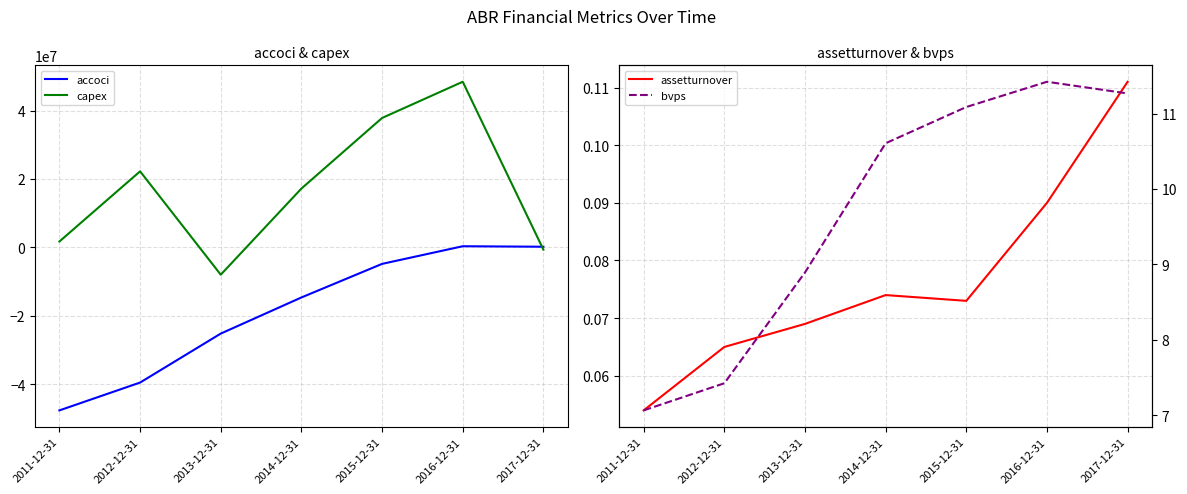

List the labels in order of assetturnover value, largest first.

2017-12-31, 2016-12-31, 2014-12-31, 2015-12-31, 2013-12-31, 2012-12-31, 2011-12-31